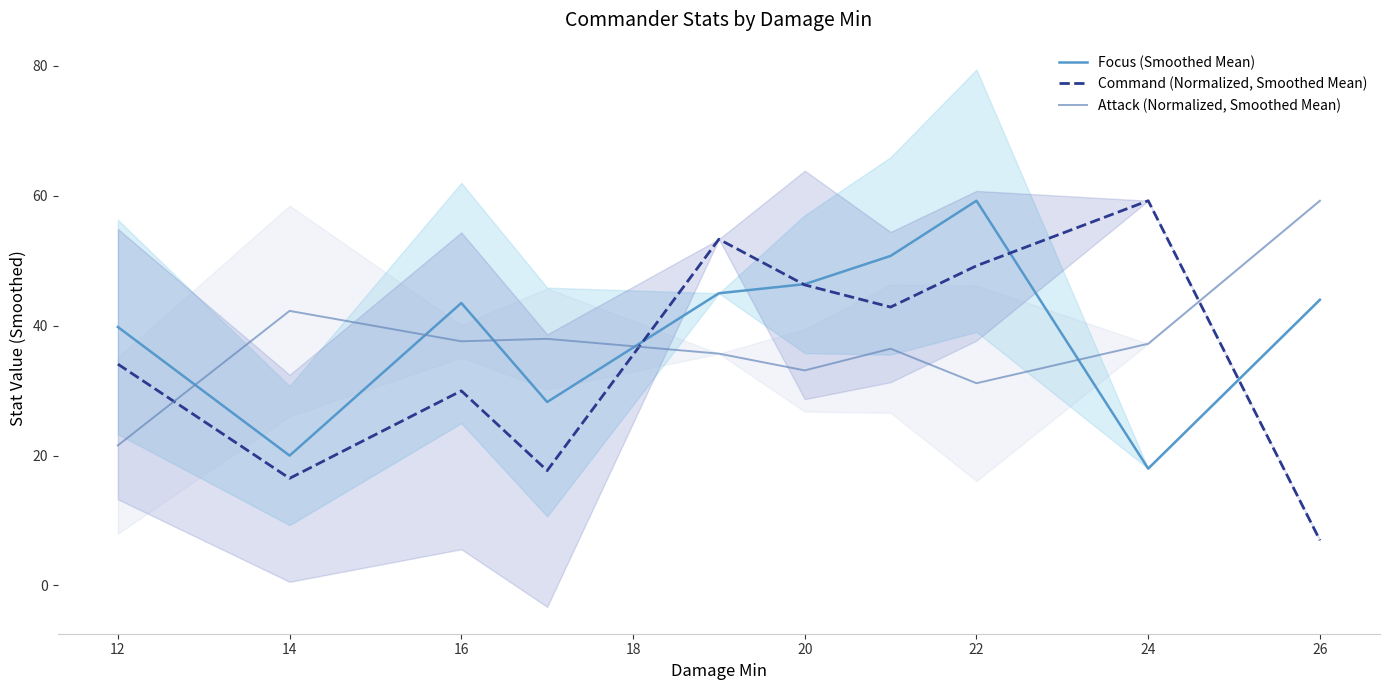

Reading right to left, extract all data points from this chart.

Focus (Smoothed Mean): 44.0	18.0	59.2	50.8	46.4	45.0	28.2	43.5	20.0	39.8
Command (Normalized, Smoothed Mean): 7.0	59.2	49.2	42.9	46.3	53.3	17.7	30.0	16.5	34.1
Attack (Normalized, Smoothed Mean): 59.2	37.2	31.1	36.5	33.1	35.7	38.0	37.6	42.3	21.6